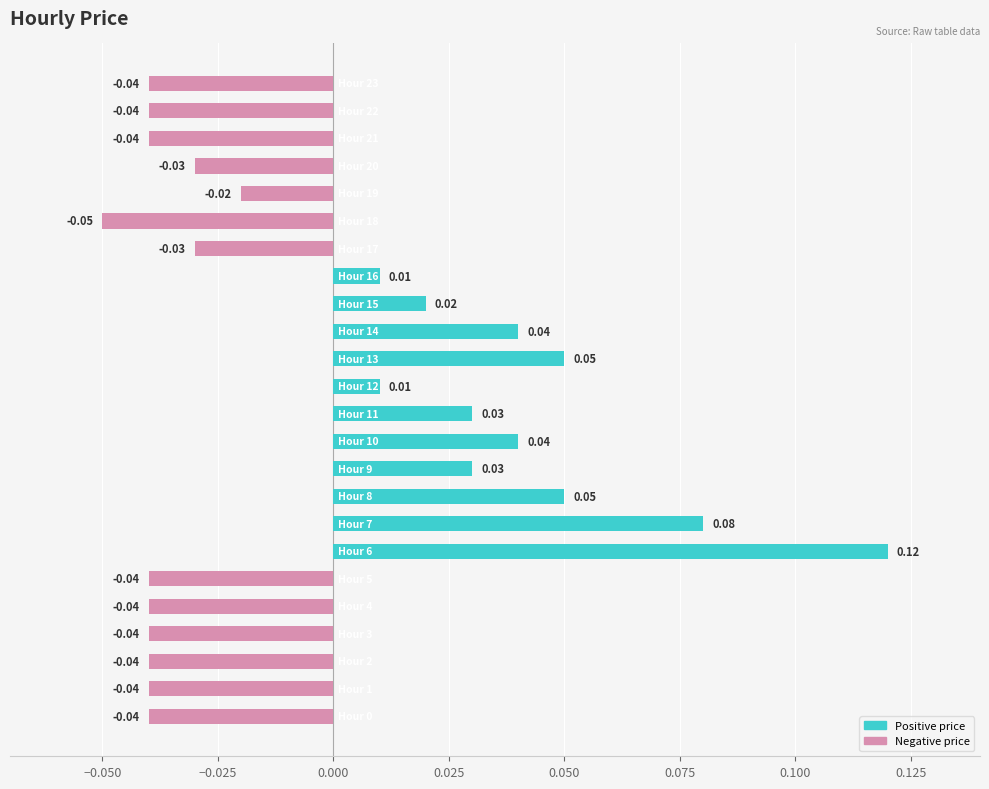

How many values are above zero?

11